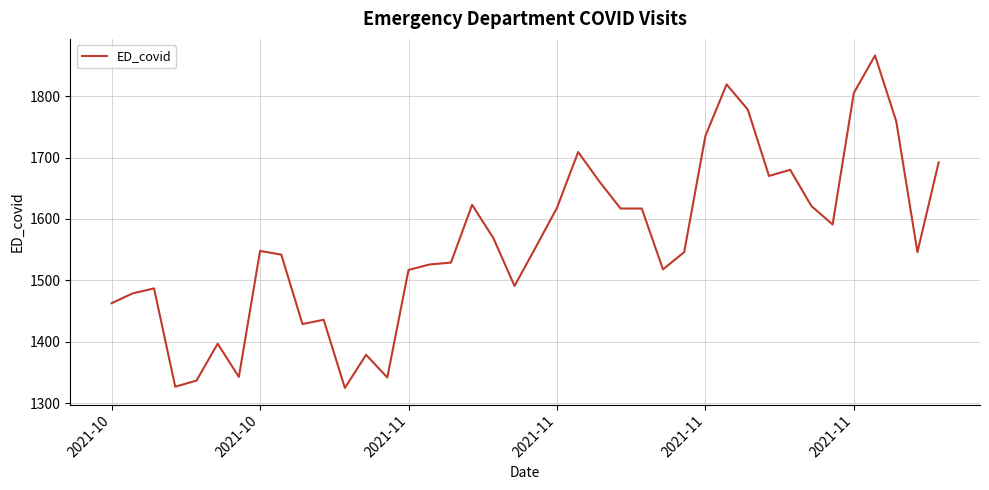

What is the greatest value displayed?

1866